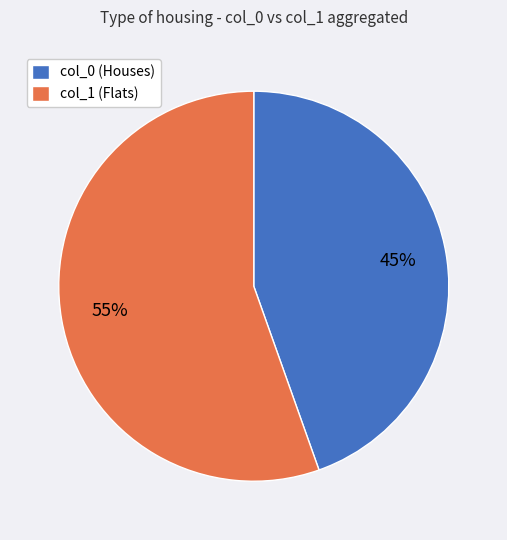

Combined, do col_0 (Houses) and col_1 (Flats) account for over 50%?

Yes